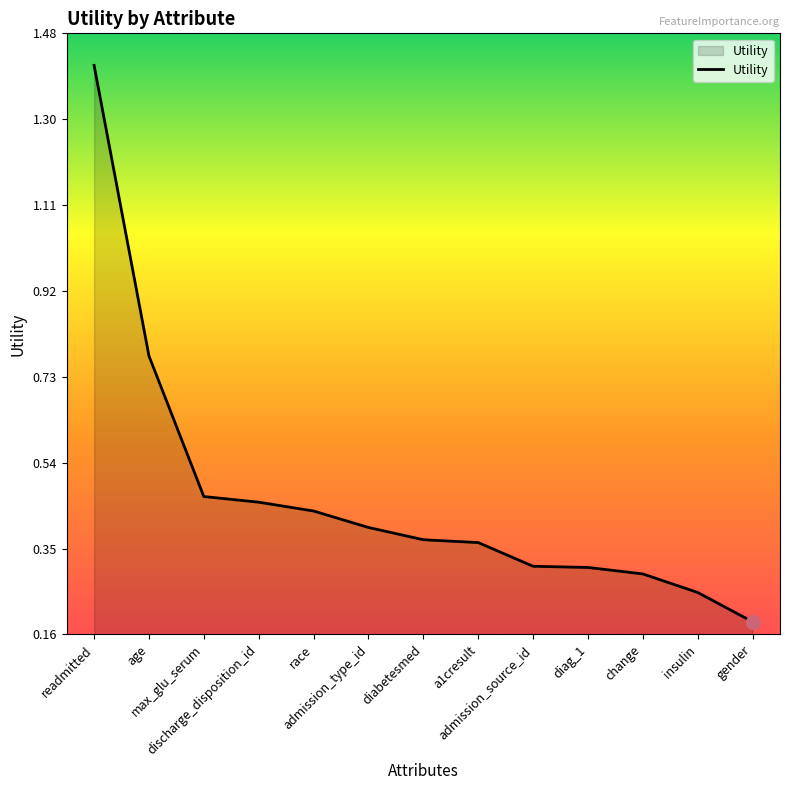

At which category does the chart reach its peak across all series?

readmitted